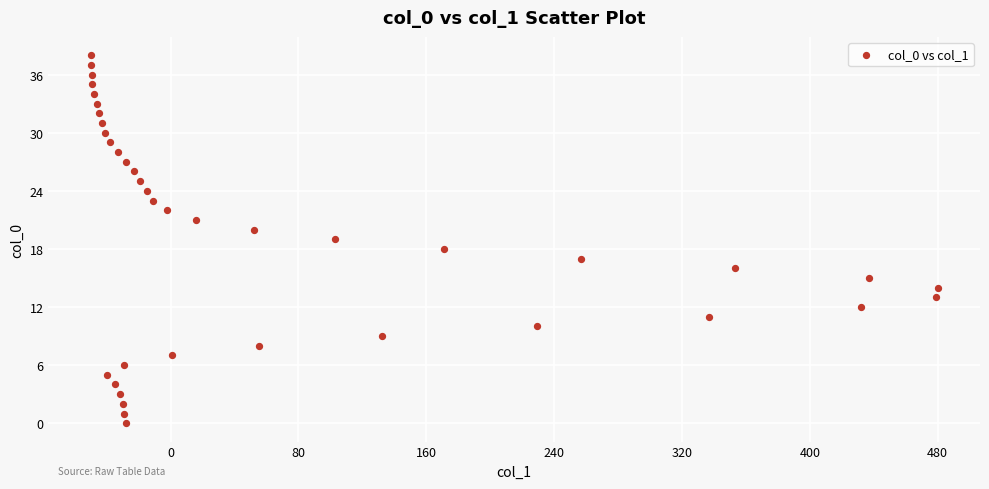

What is the range of X values (max minus min)?

530